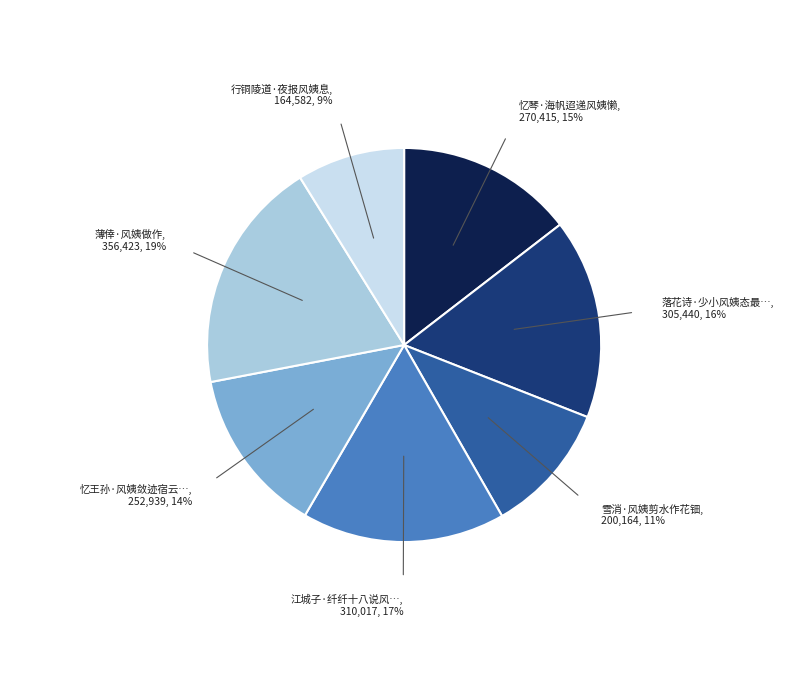

To the nearest percent, what is the difference between the largest and smallest slice percentages?

10%